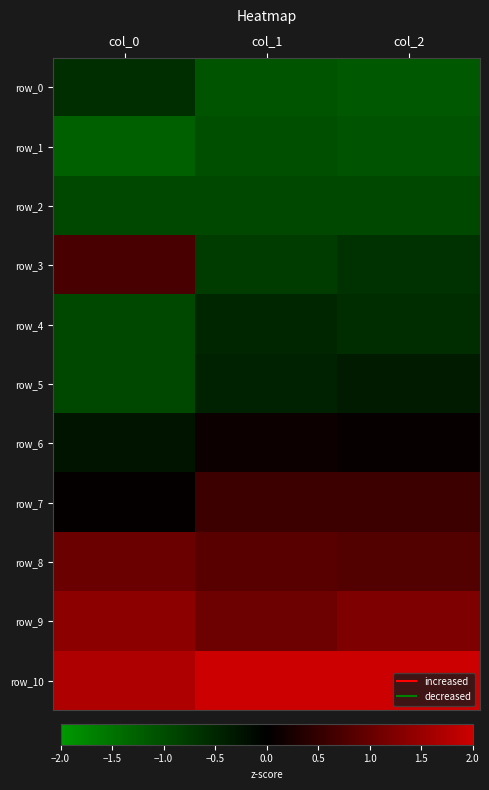

What is the sum of the row_8 values at col_0 and col_1?

1.9